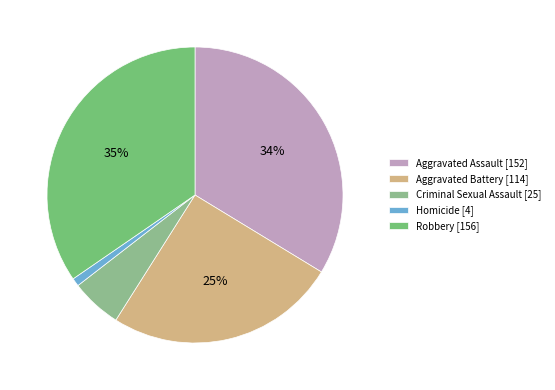

How many slices are in this pie chart?

5